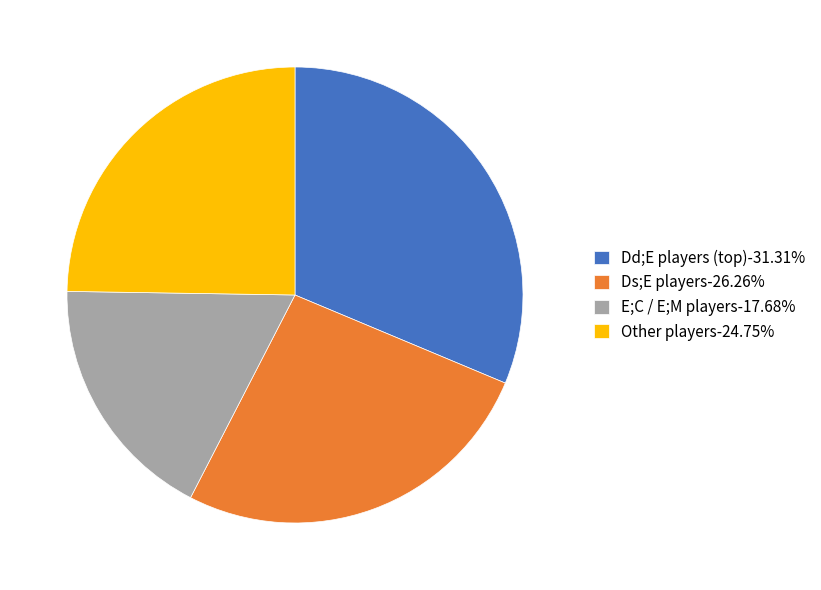

What is the ratio of the value at E;C / E;M players-17.68% to the value at Ds;E players-26.26%?

0.7